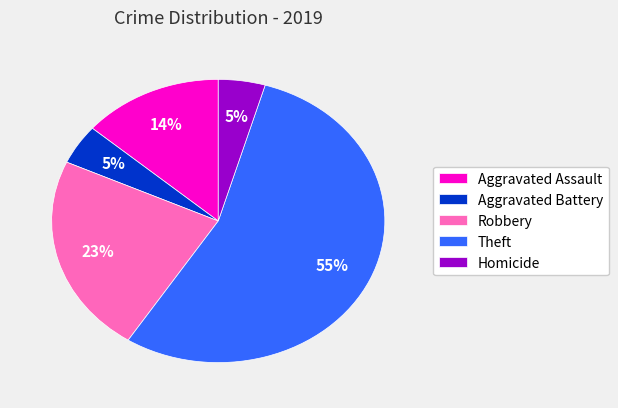

What is the largest slice in the pie chart?

Theft